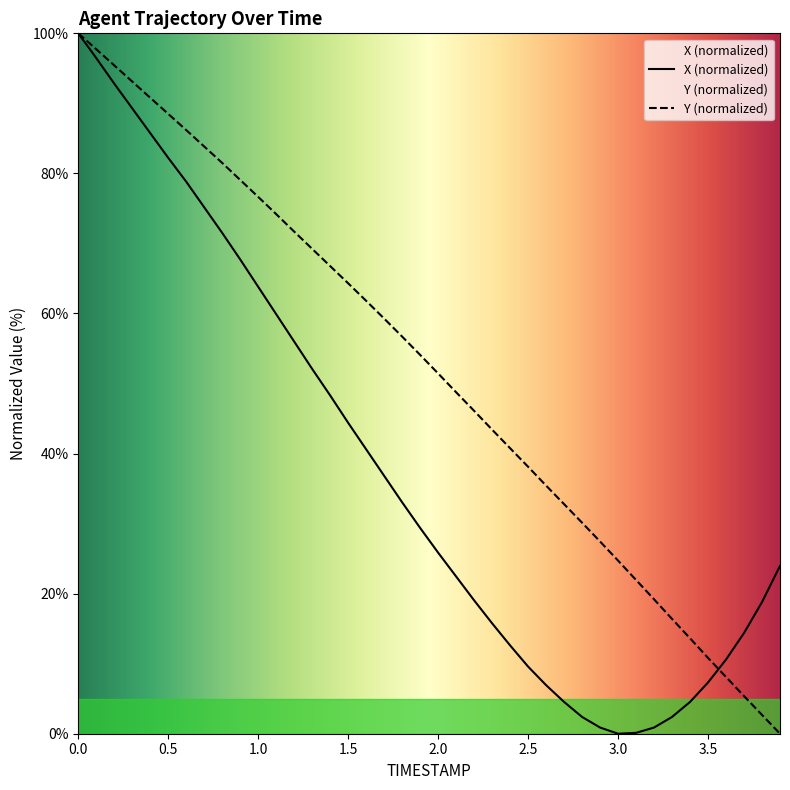

Is the value of Y at 3.4 greater than the value of X at 3.0?

Yes